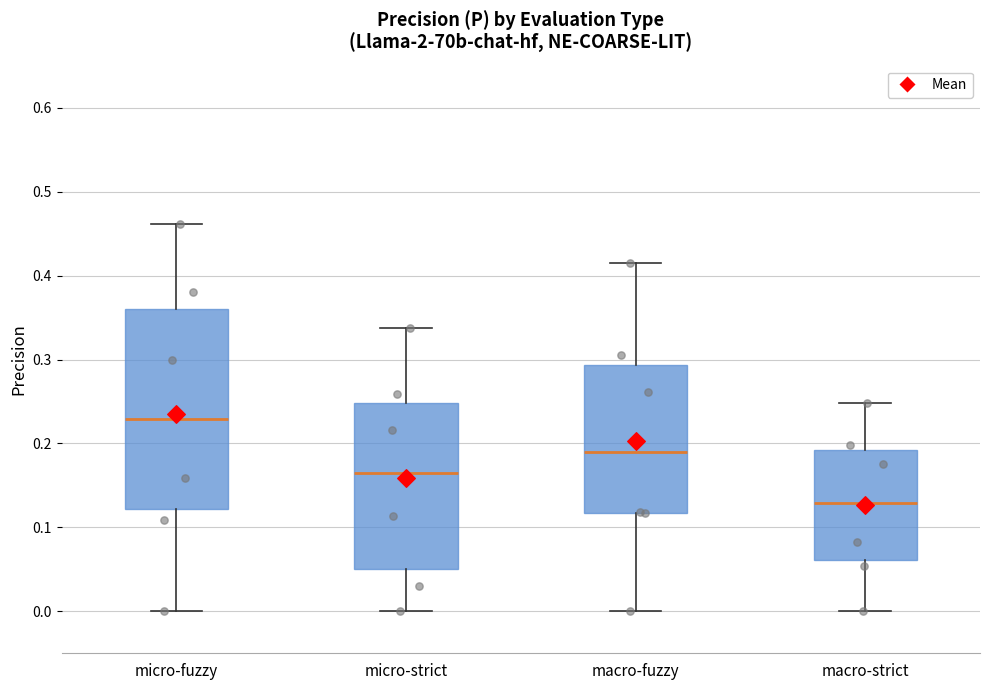

Which box's median line is the highest?

micro-fuzzy